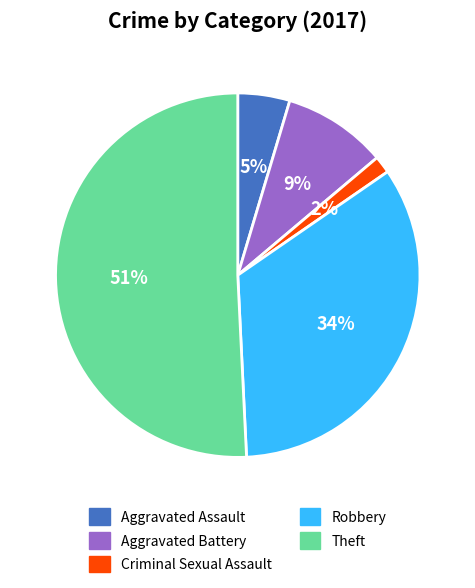

Is there any slice that represents more than half of the pie?

Yes